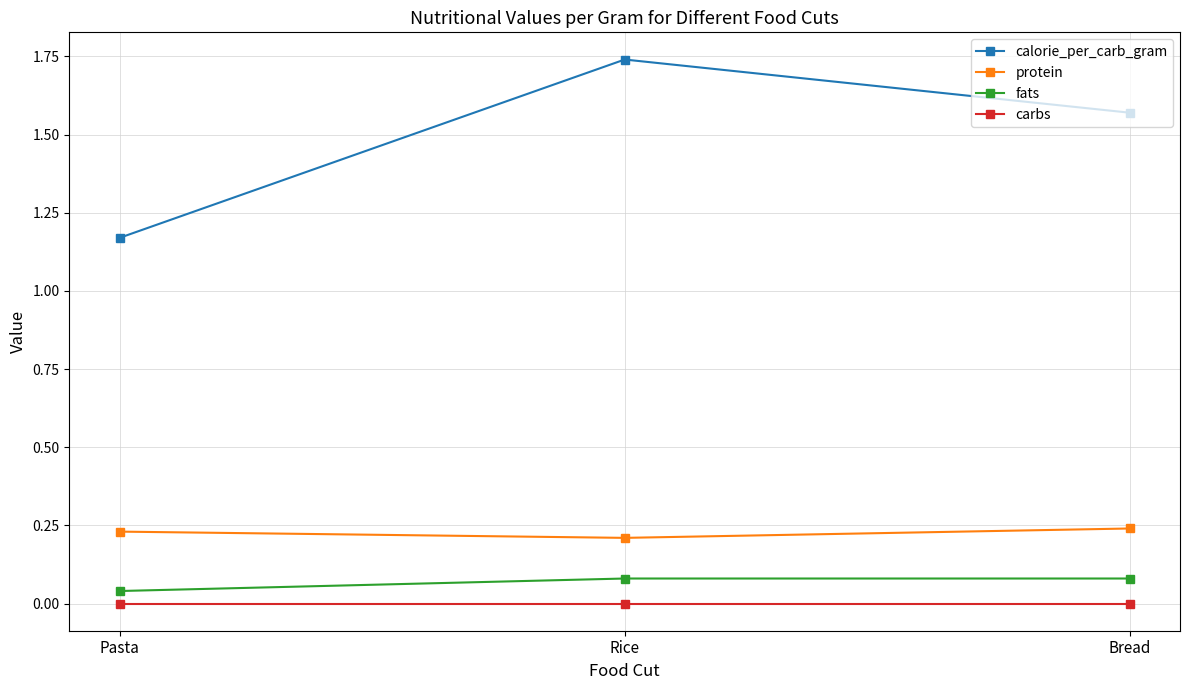

At Rice, list the series in order from smallest to largest.

carbs, fats, protein, calorie_per_carb_gram